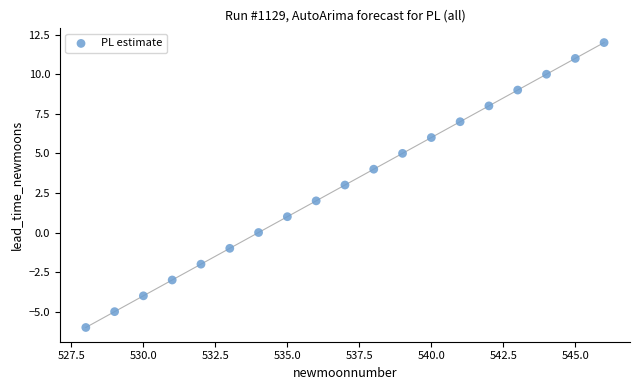

What is the range of X values (max minus min)?

18